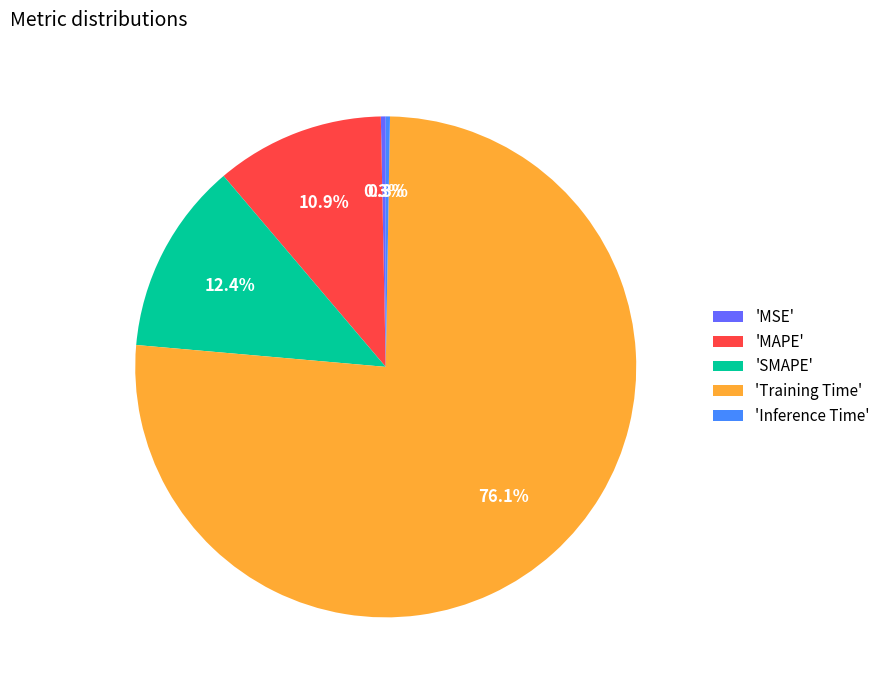

What is the largest slice in the pie chart?

'Training Time'